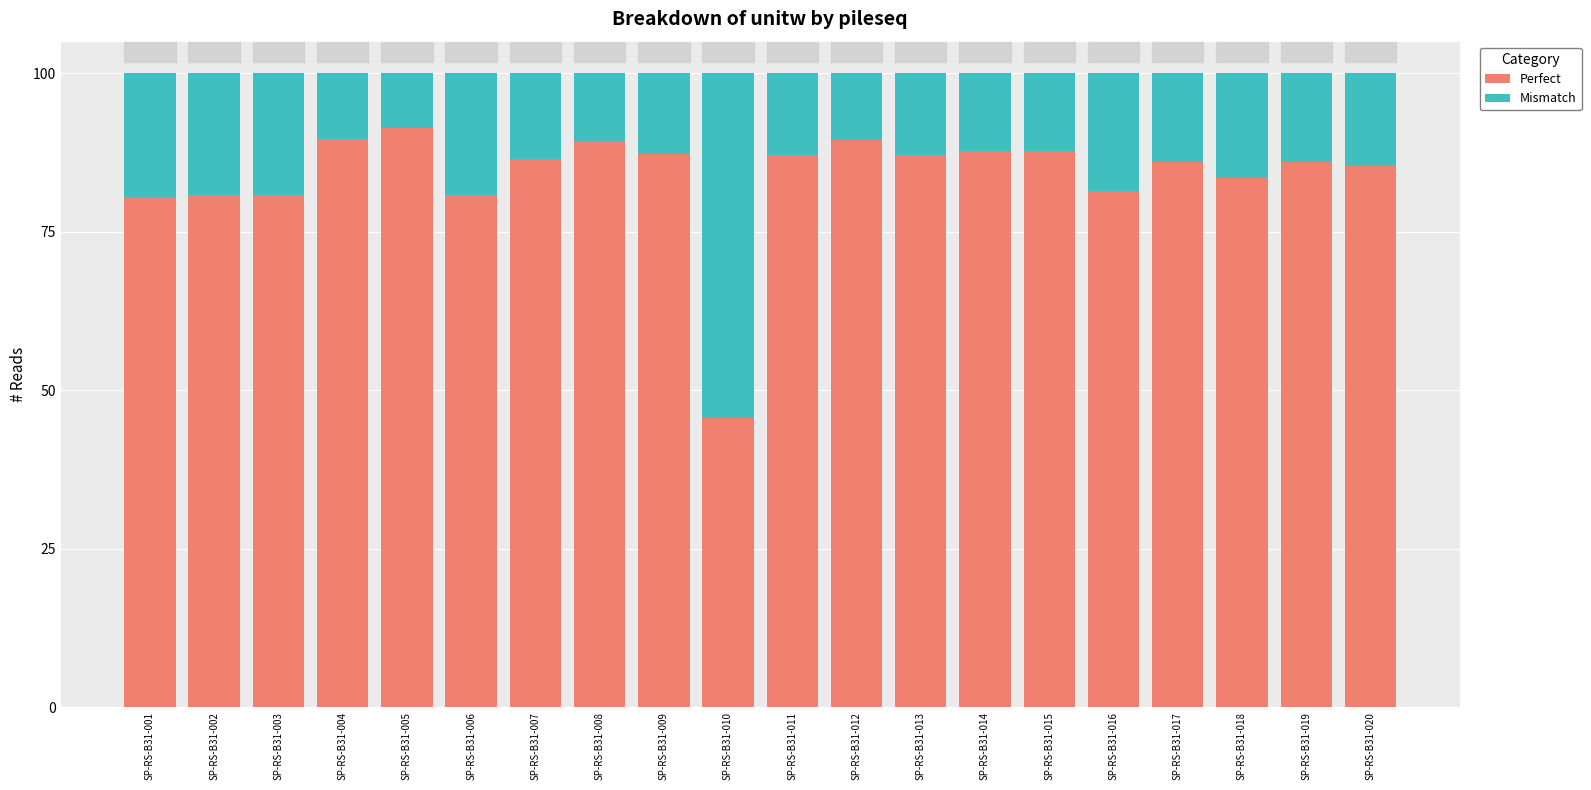

Count the number of data series in this chart.

2